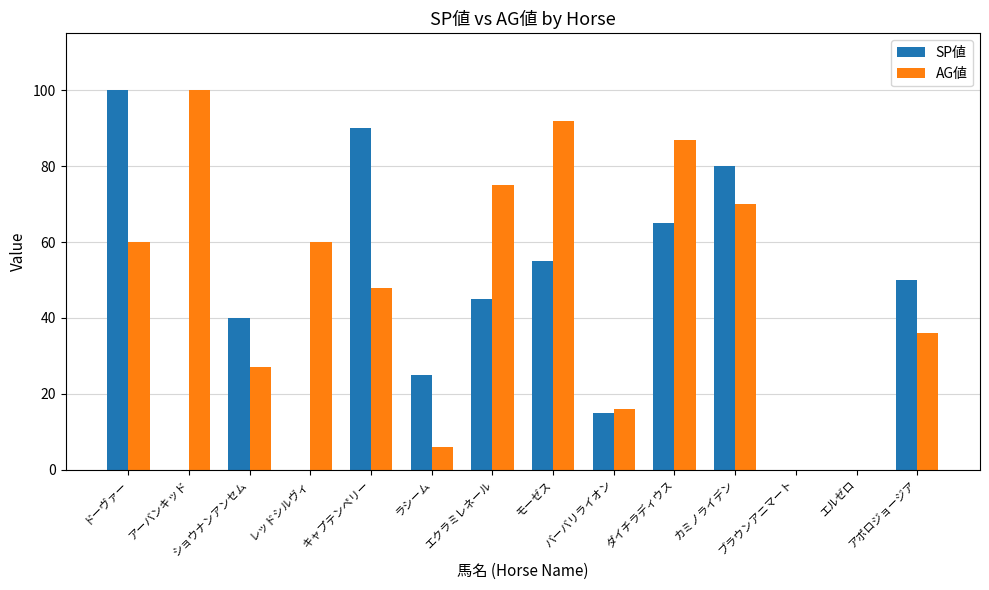

Are the bars horizontal?

No